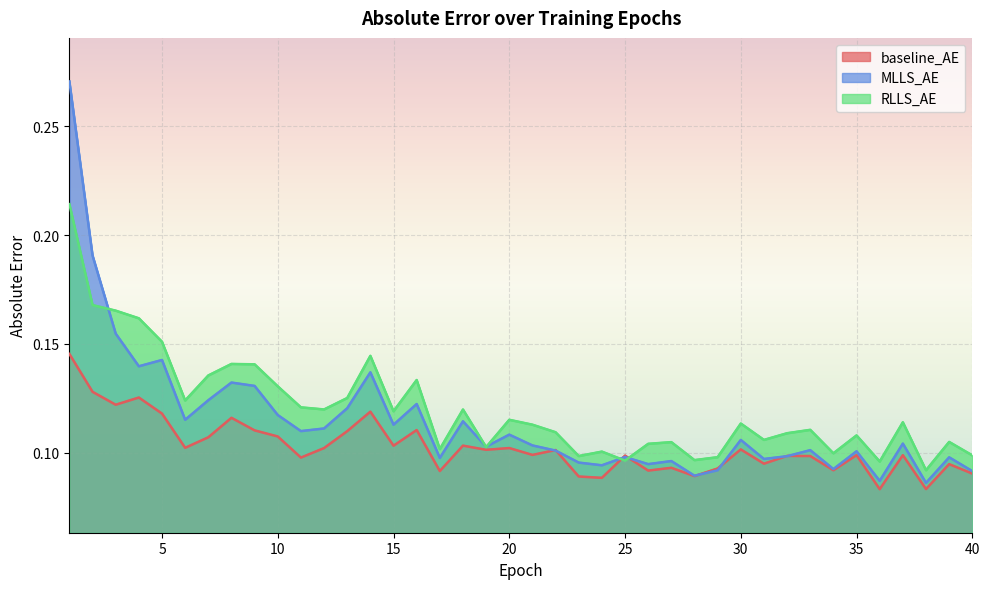

What is the value of the baseline_AE point at the 36th from the left?

0.1